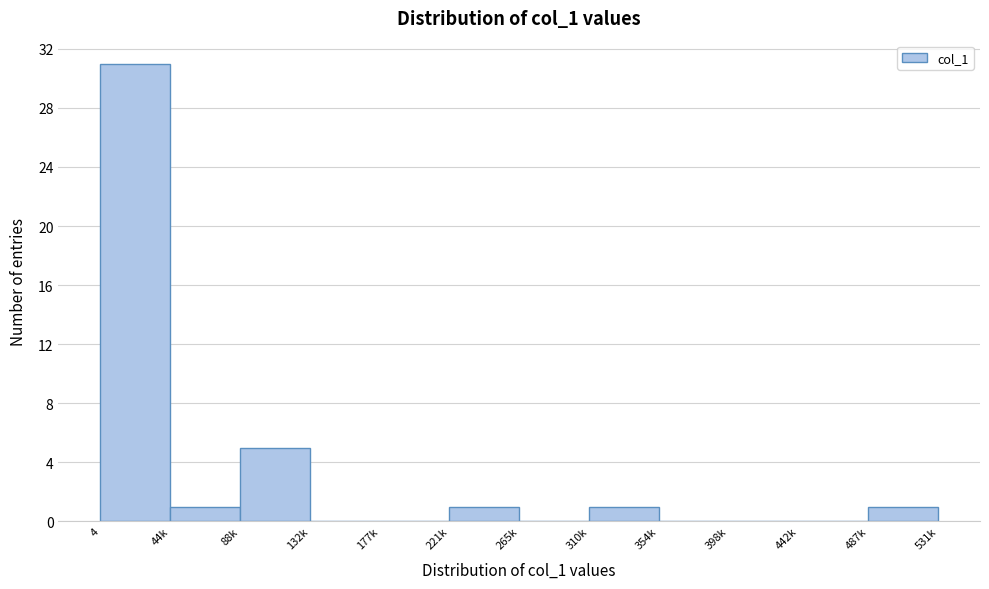

Reading left to right, extract all data points from this chart.

4=31	44k=1	88k=5	132k=0	177k=0	221k=1	265k=0	310k=1	354k=0	398k=0	442k=0	487k=1